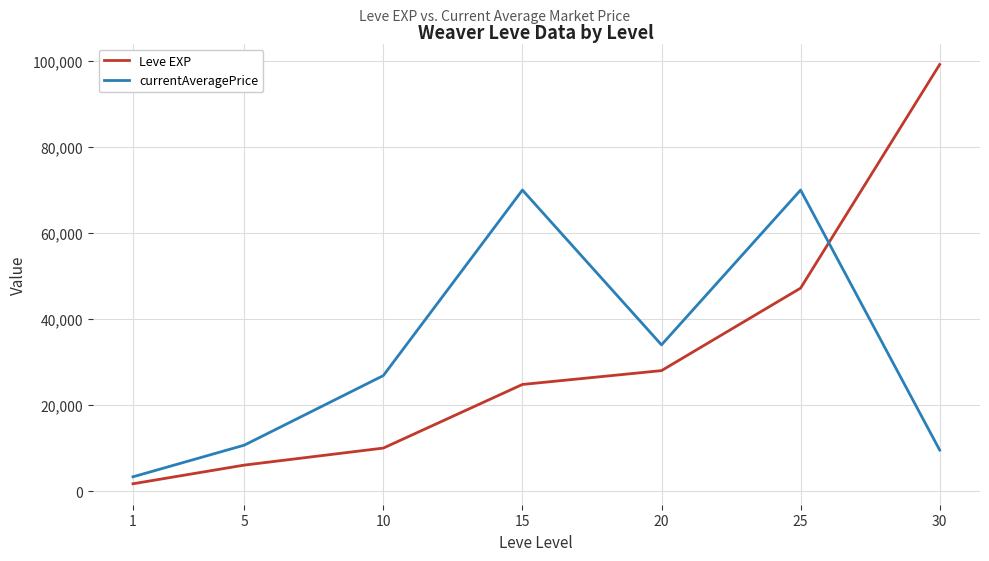

How many values in the currentAveragePrice series are below 26855?

3